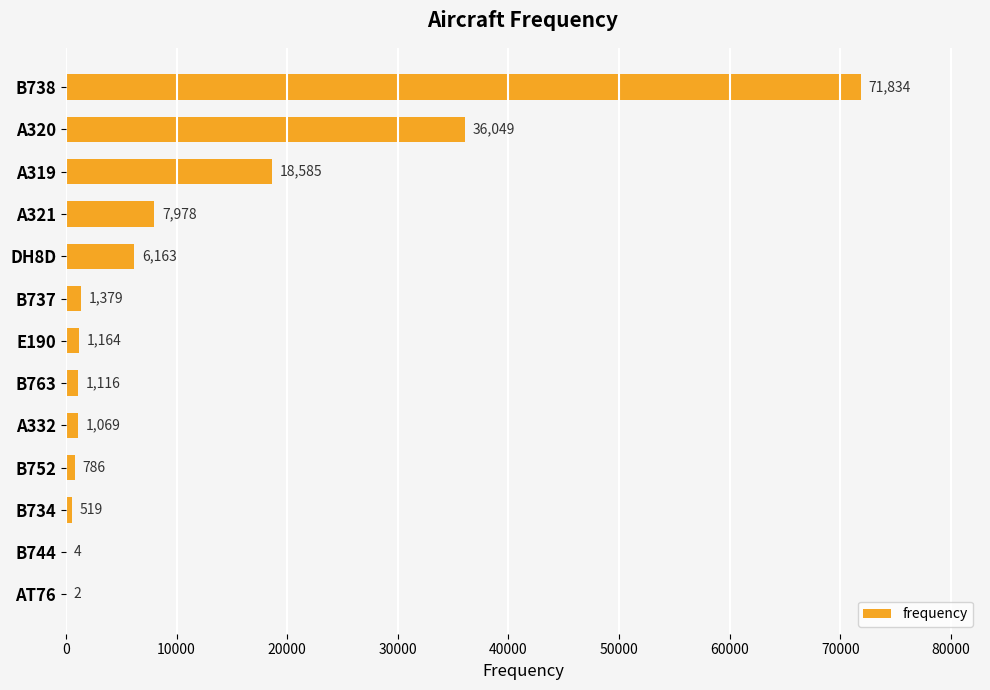

Is it true that the value at B737 is 1379?

True